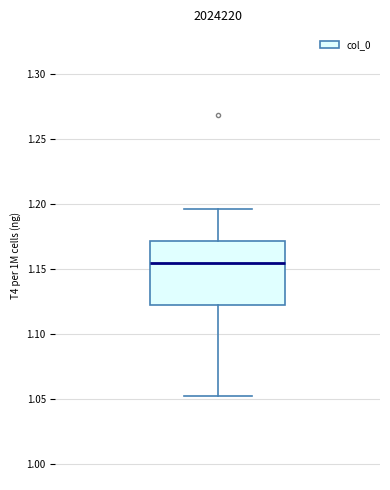

Transcribe this box plot: give where the median line is, the range the box spans, and where the two whiskers end, as read against the y-axis. The values are not printed on the chart, so give them approximately, as read against the axis.

median 1.155, box 1.120 to 1.170, whiskers 1.050 to 1.195